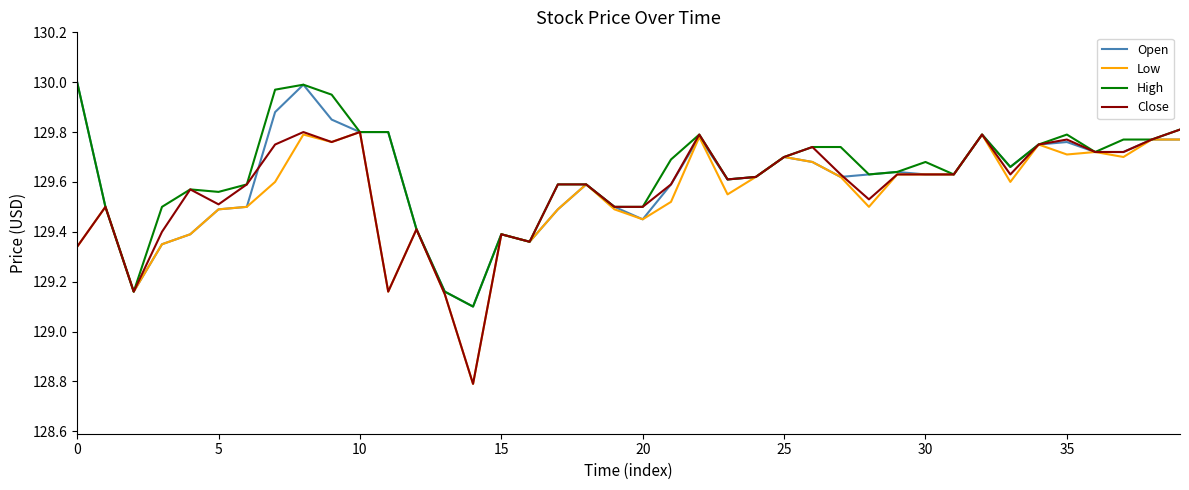

What is the sum of all Low values?

5181.6